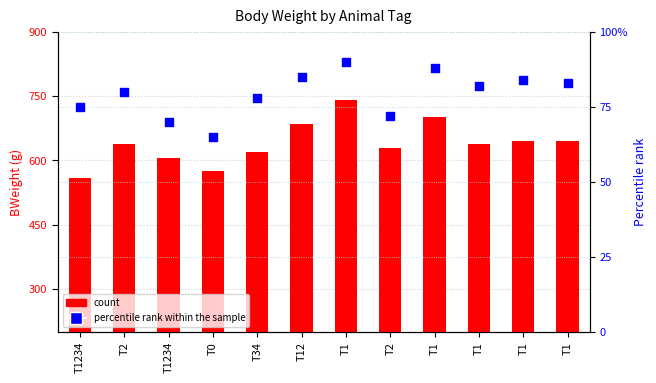

Which series has the largest total across all categories?

count